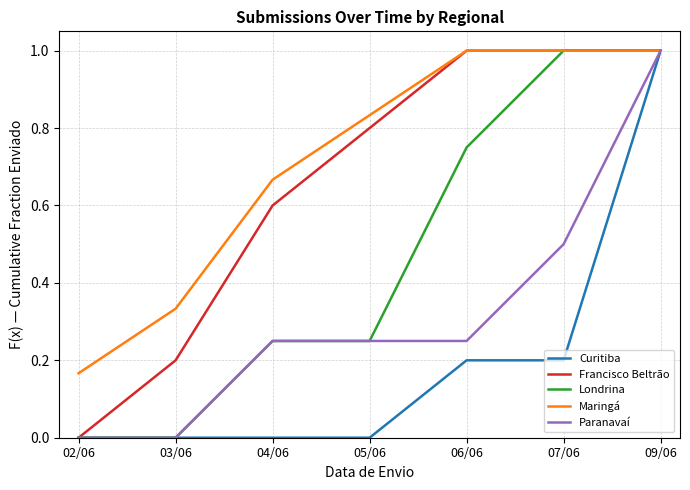

Does the chart display data point markers on the line(s)?

No